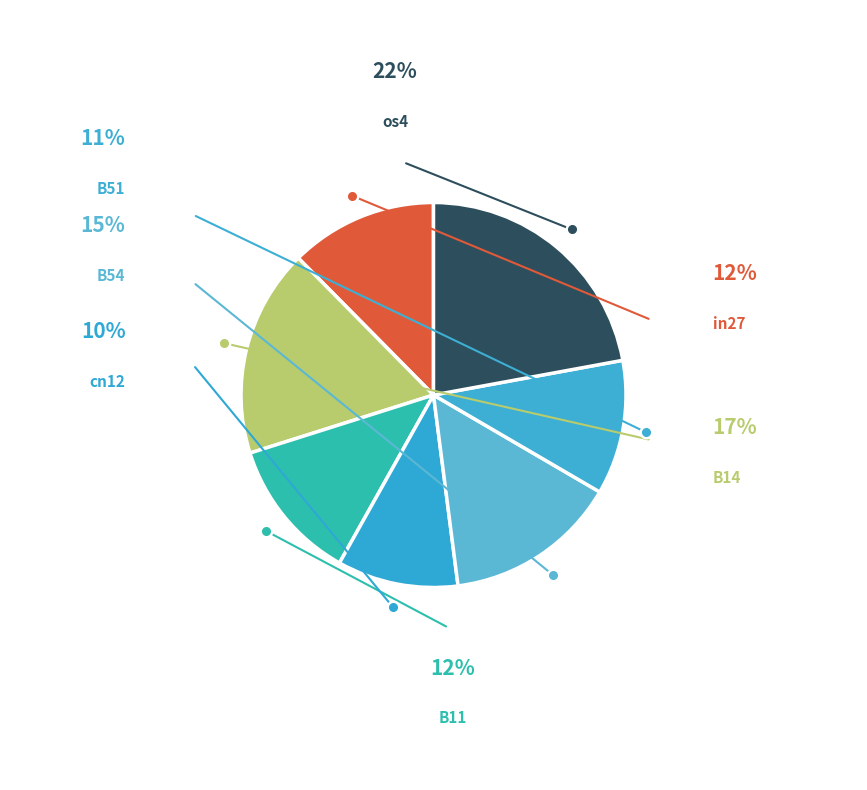

Count the number of slices in the pie.

7